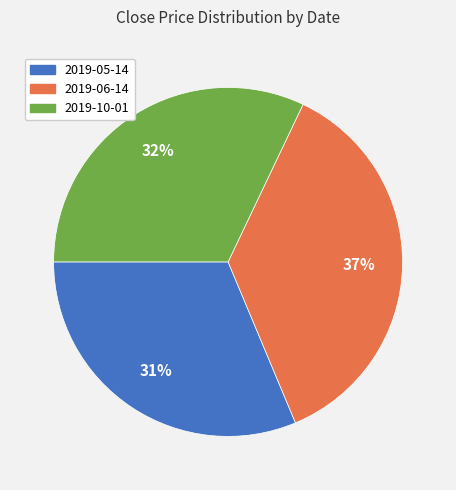

To the nearest percent, what is the difference between the 2019-05-14 and 2019-10-01 slice percentages?

1%